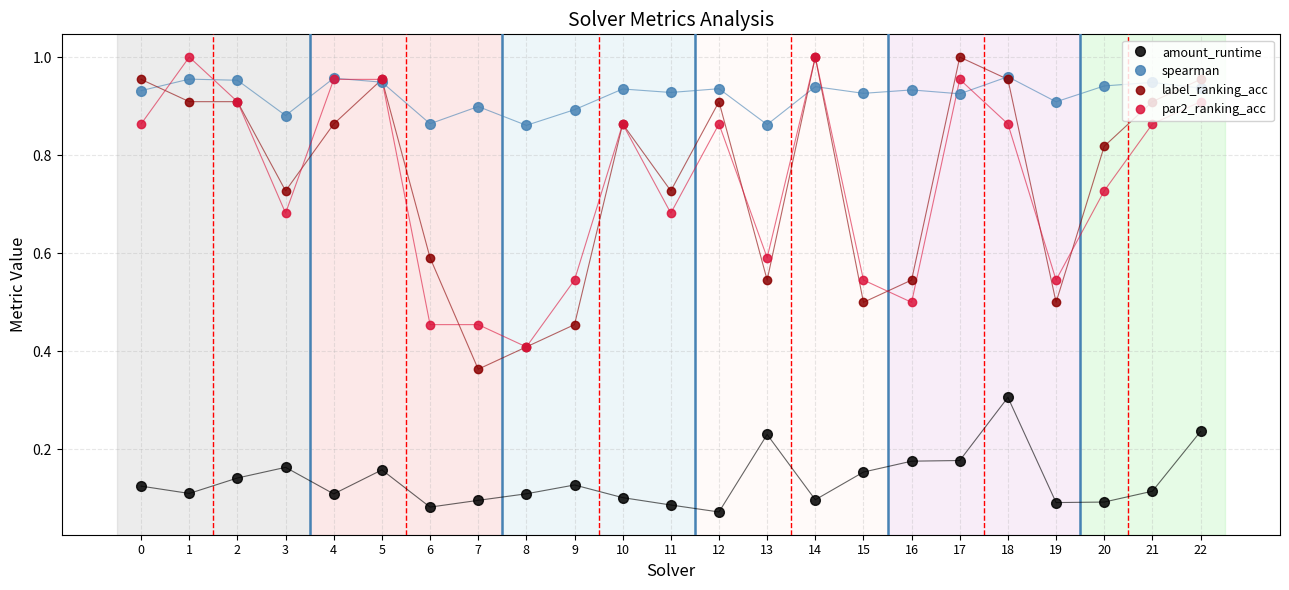

True or false: amount_runtime and spearman cross at least once.

False